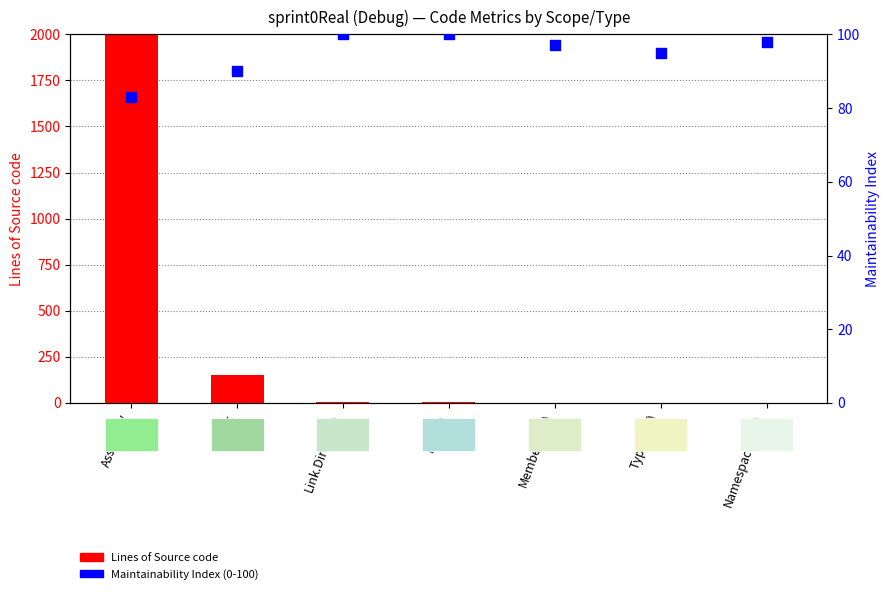

Which series has the largest Y range (max minus min)?

Lines of Source code